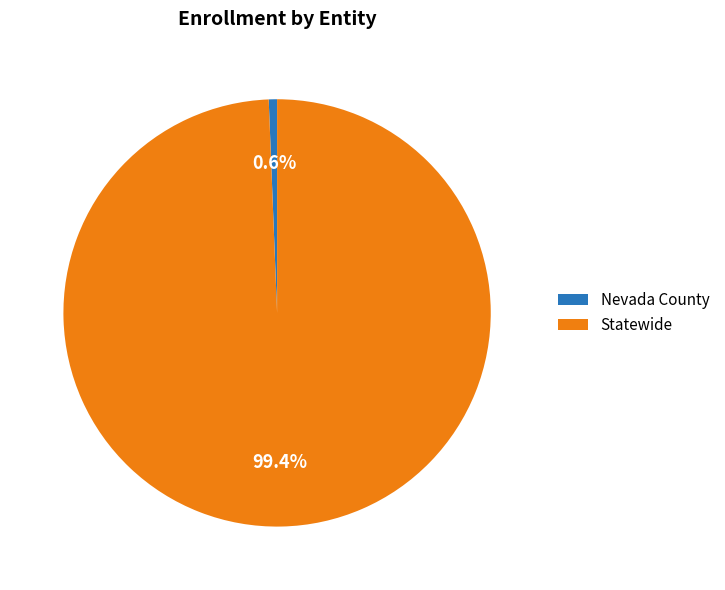

To the nearest percent, what is the difference between the largest and smallest slice percentages?

99%